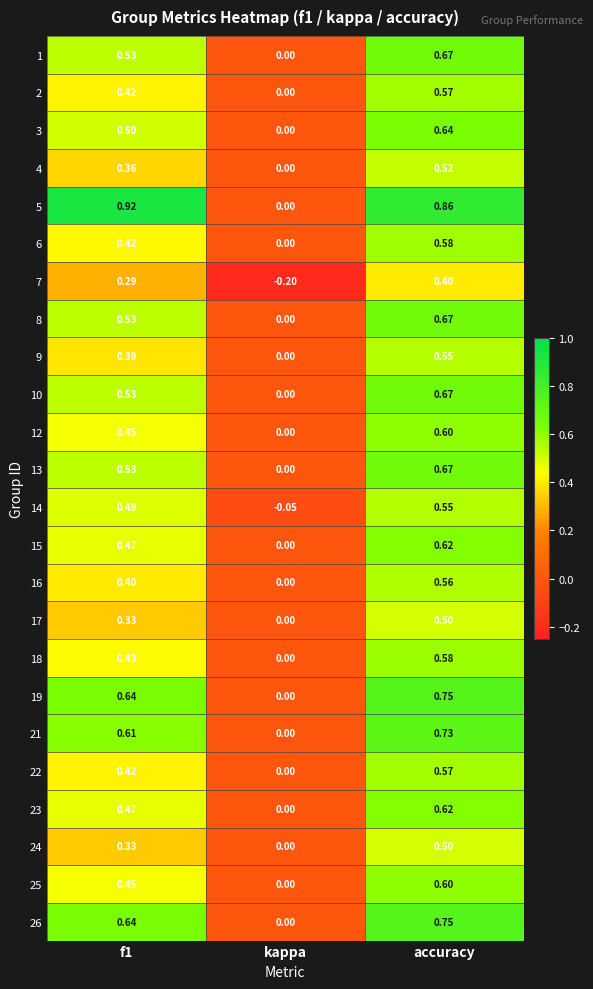

At which category is the sum across all series the highest?

accuracy